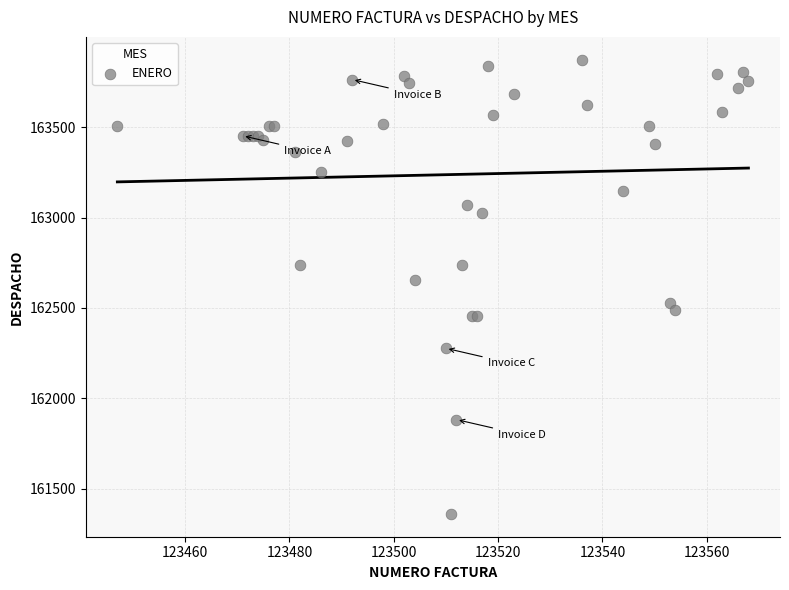

What Y value in the scatter plot is closest to 162617?

162655